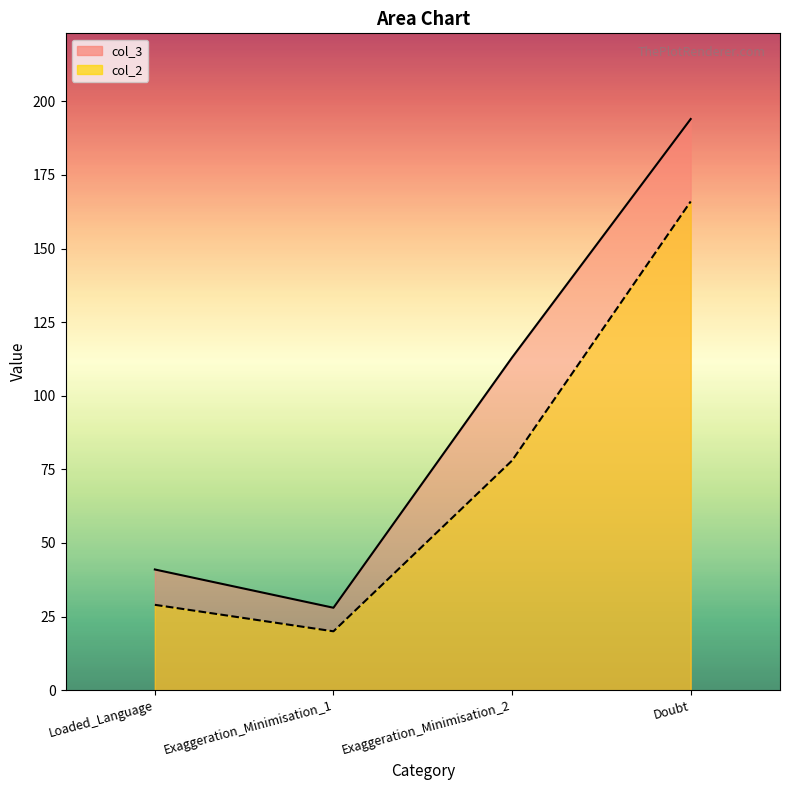

Which series has the largest total across all categories?

col_3